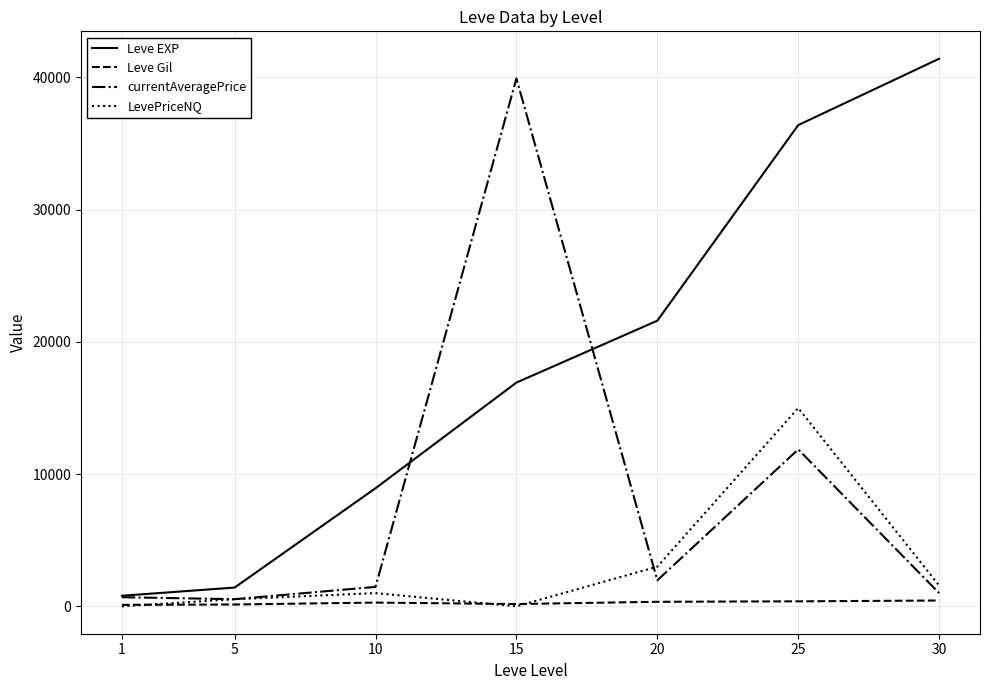

Between 5 and 30, which series saw the biggest shift?

Leve EXP